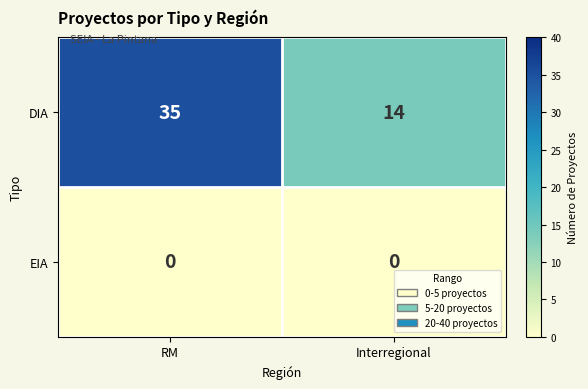

Which category has the lowest value in the DIA series?

Interregional